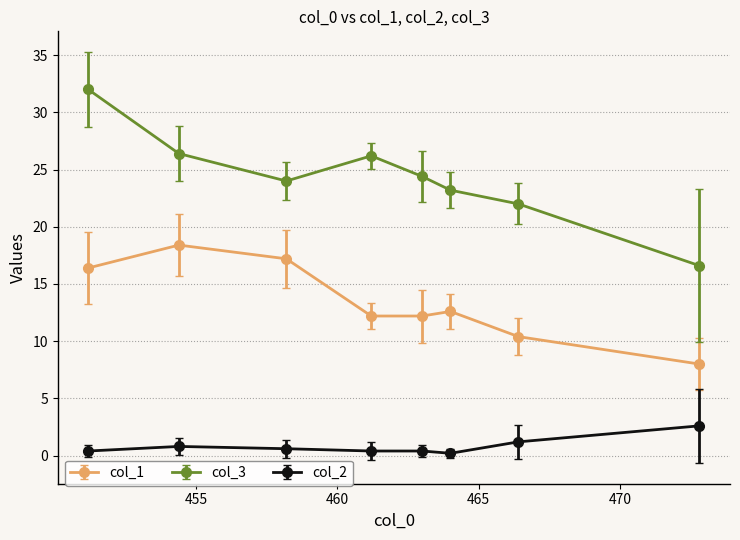

What is the sum of all col_3 values?

194.8